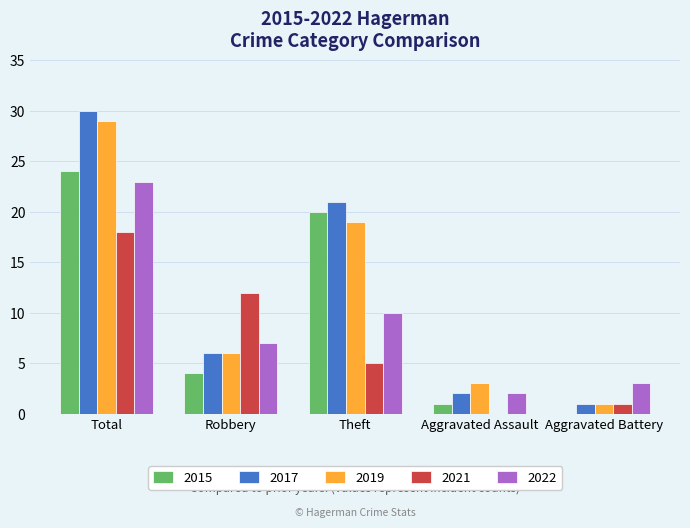

Where is 2022 nearest to the value 12?

Theft